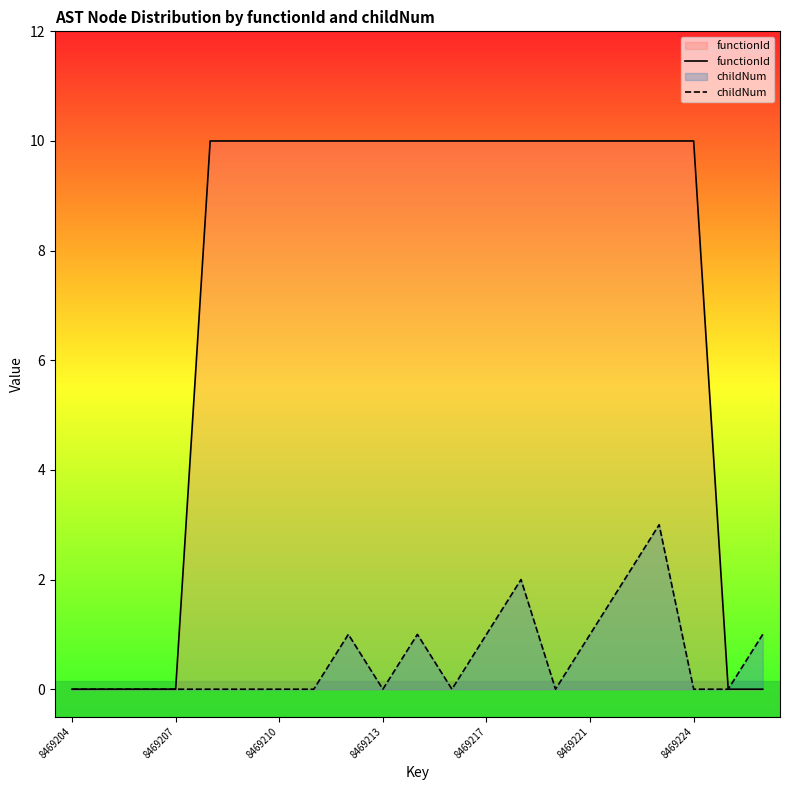

What is the difference between the second highest and minimum values in the childNum series?

2